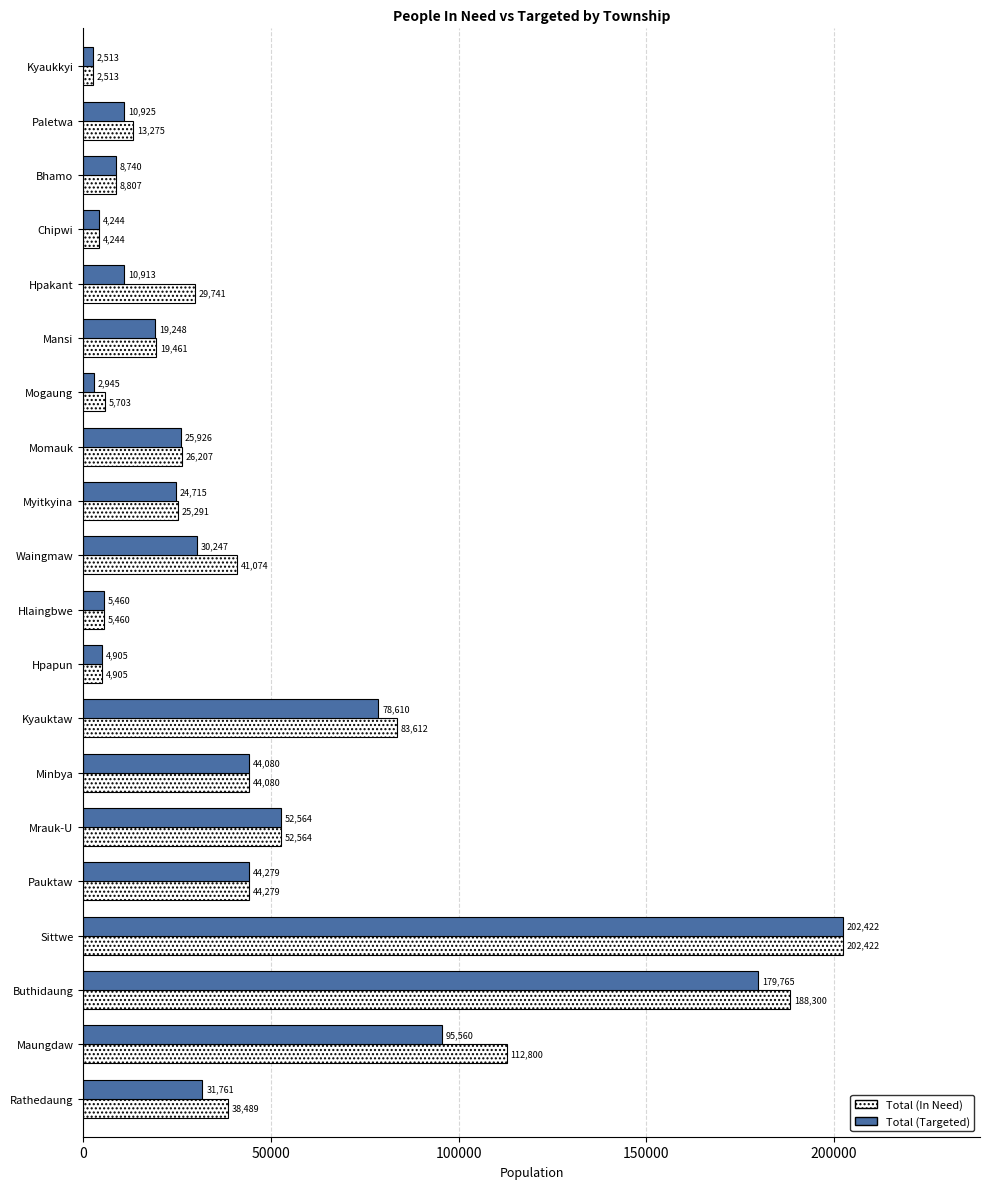

List the series in order of their overall mean, lowest first.

Total (Targeted), Total (In Need)